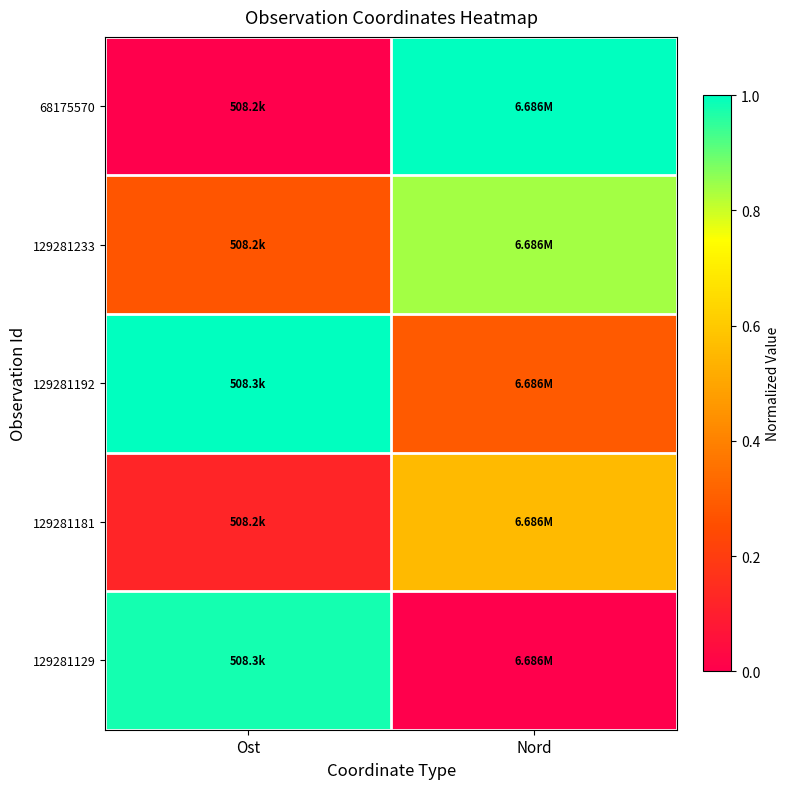

What is the difference between the highest and lowest values at Ost?

1.0